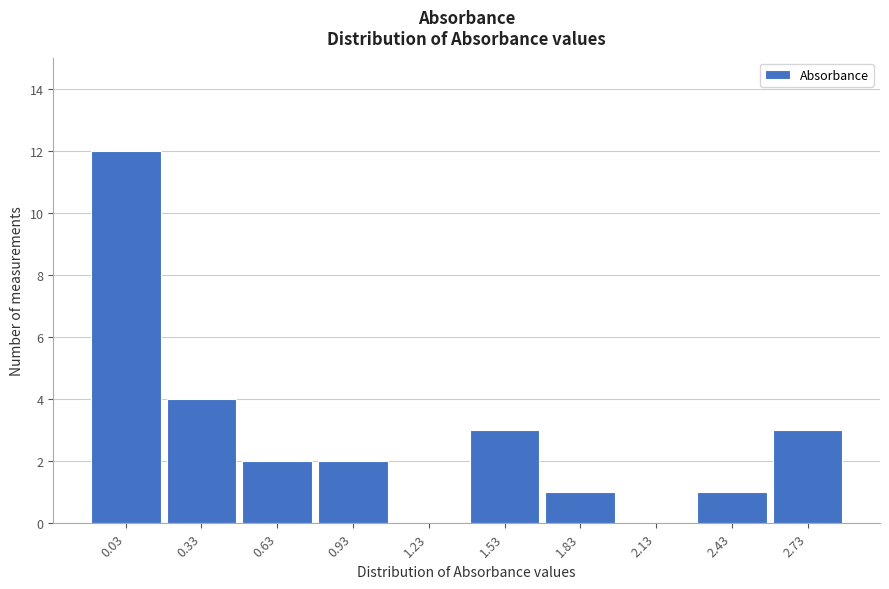

Reading left to right, extract all data points from this chart.

0.03=12	0.33=4	0.63=2	0.93=2	1.23=0	1.53=3	1.83=1	2.13=0	2.43=1	2.73=3